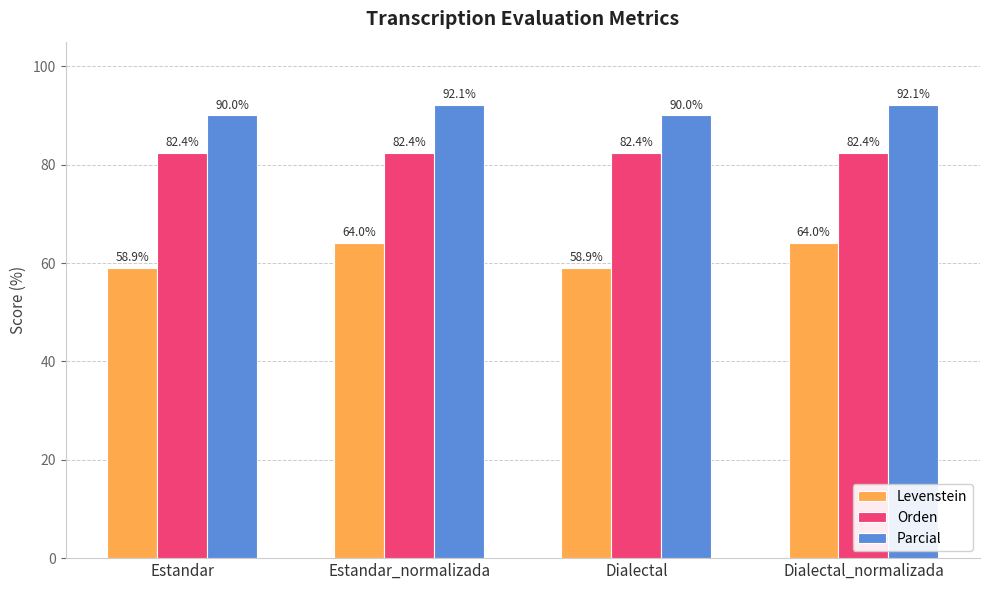

True or false: Orden has a value of 21.1 at Dialectal_normalizada.

False